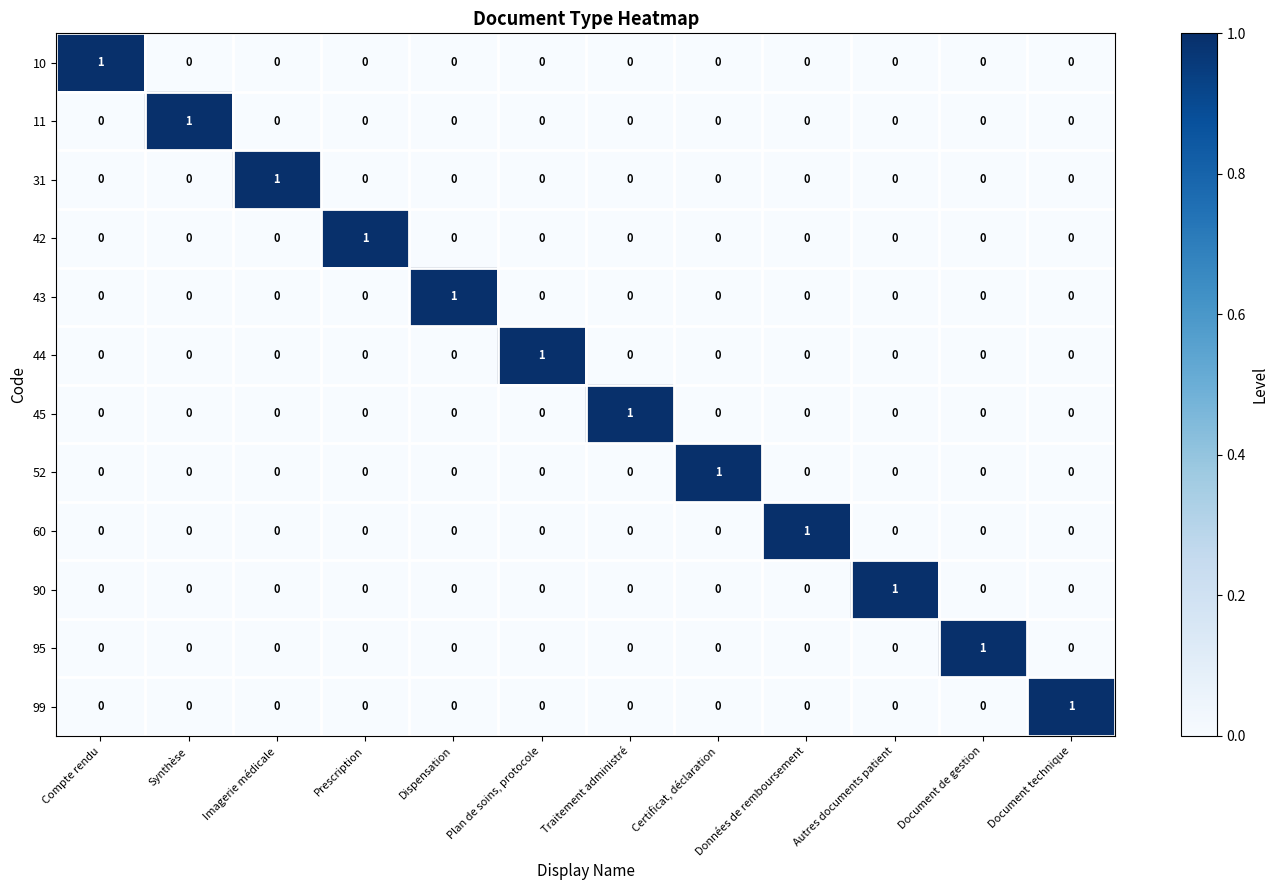

Is it true that 52 equals 1 at Certificat, déclaration?

True